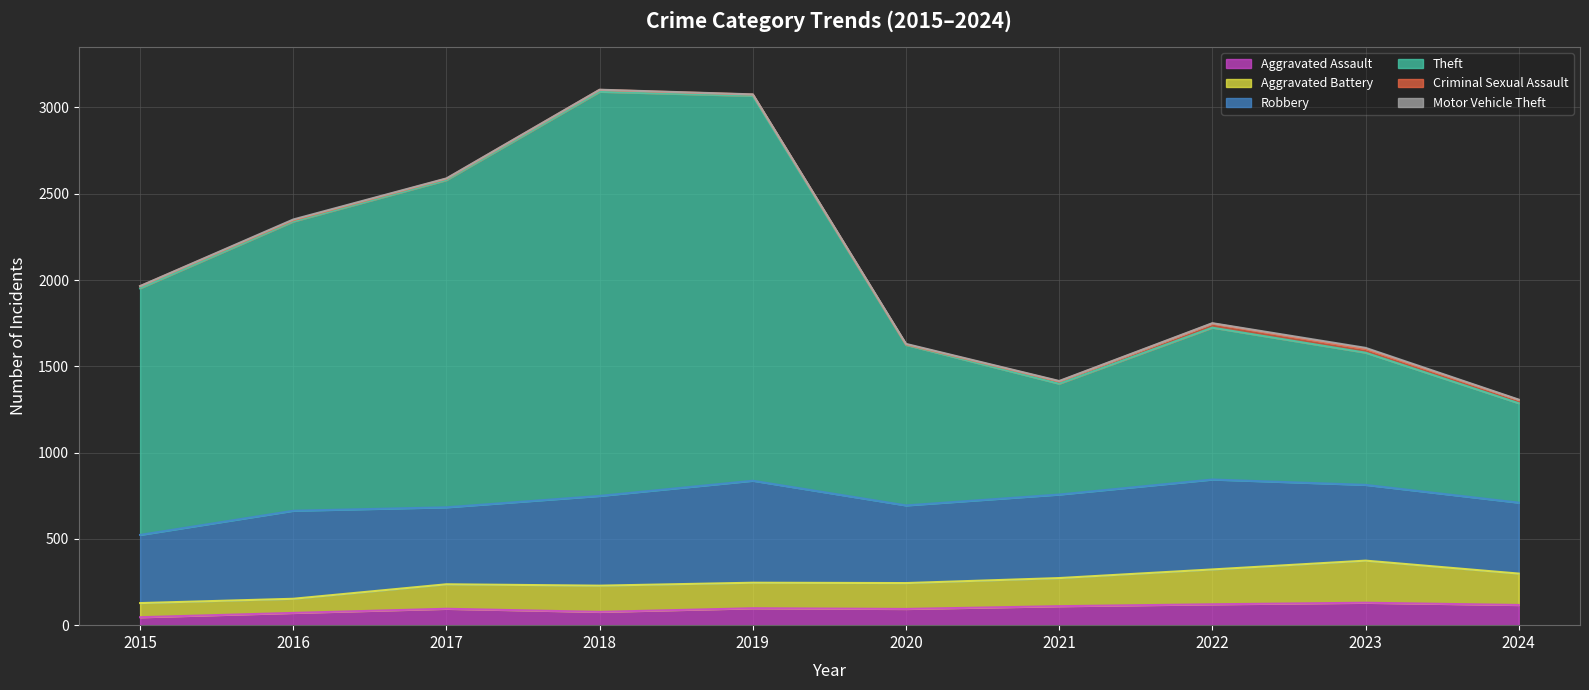

What is the total value across all series at 2019?

3076